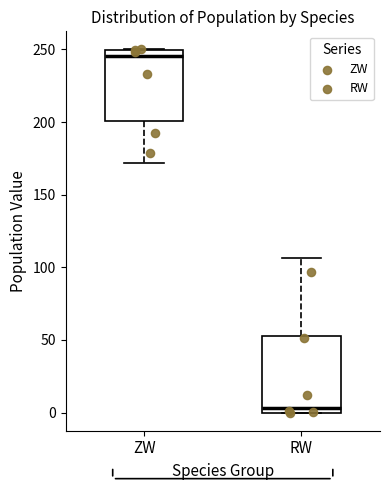

Reading left to right, read every box against the y-axis: the position of its median line, the range the box covers, and the ends of its whiskers. The values are not printed on the chart, so give them approximately, as read against the axis.

ZW: median 245, box 200 to 250, whiskers 170 to 250
RW: median 5, box 0 to 50, whiskers 0 to 105